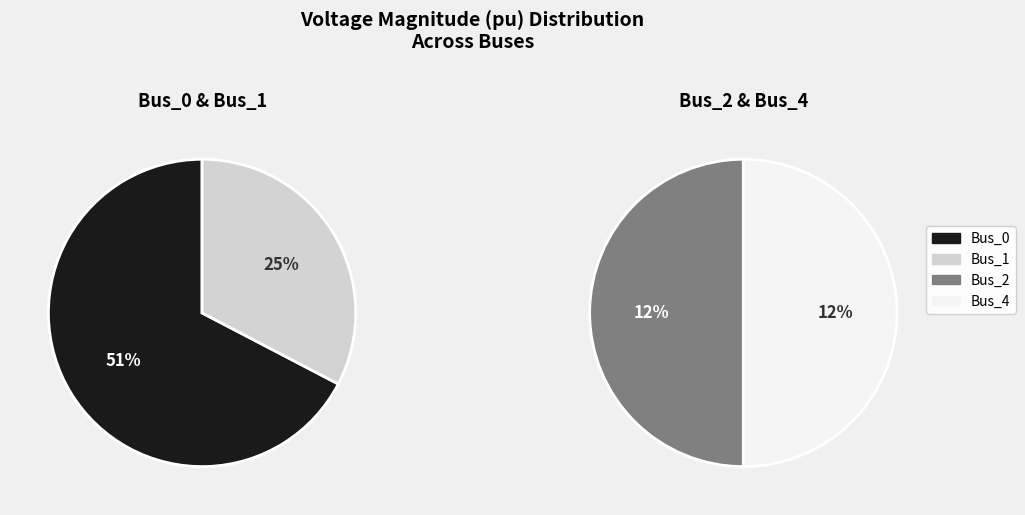

How much of the chart is everything except Bus_1?

75.4%